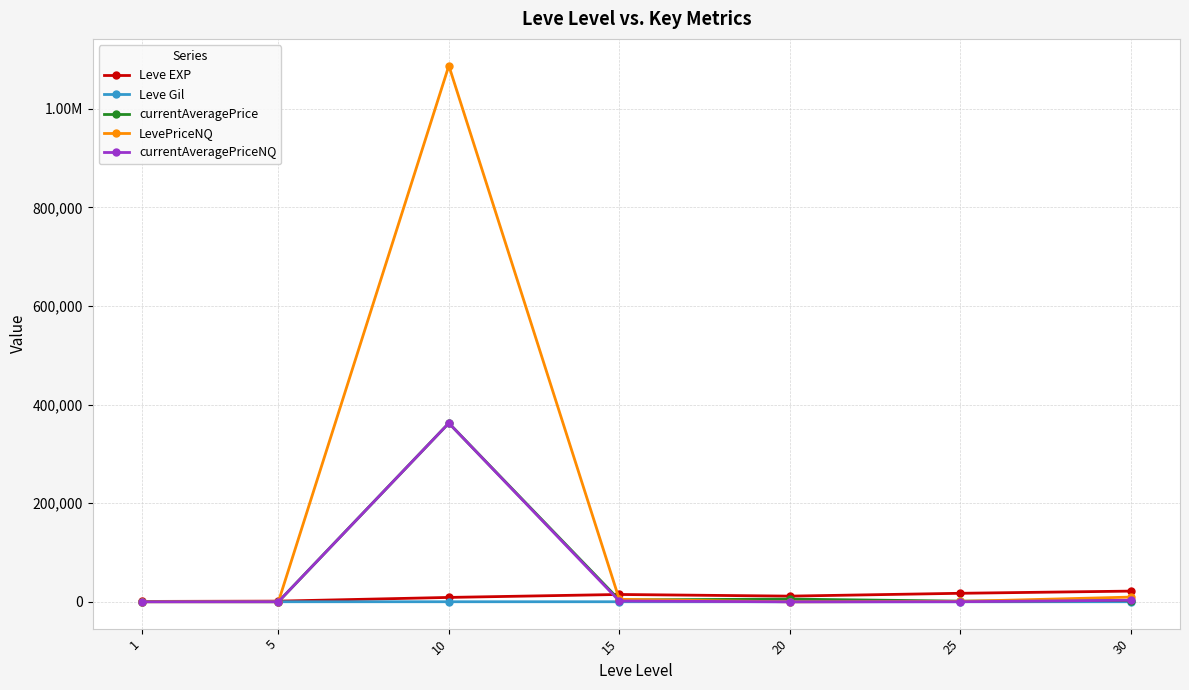

What are all the series names shown in the legend?

Leve EXP, Leve Gil, currentAveragePrice, LevePriceNQ, currentAveragePriceNQ